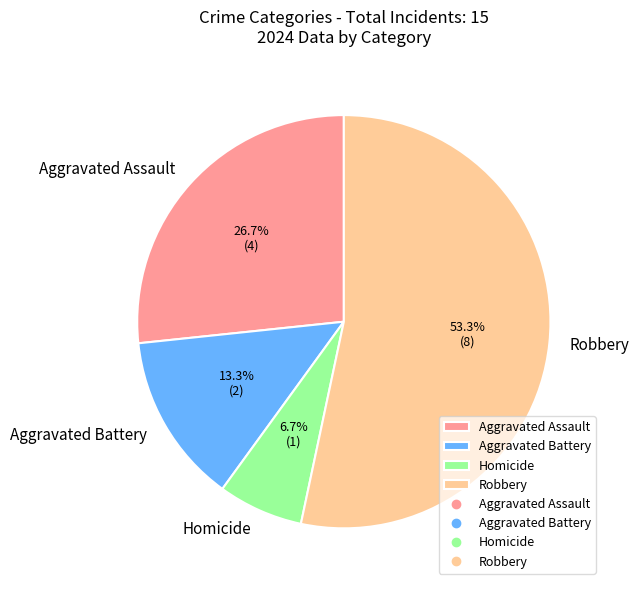

Approximately how many times larger is the value at Robbery compared to Homicide?

8.0